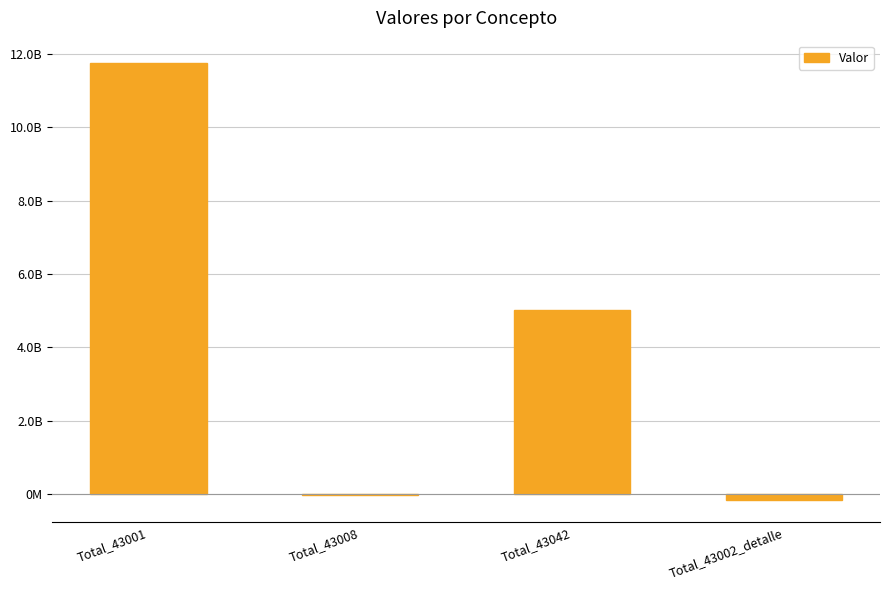

How many data points are less than 5014814431?

2